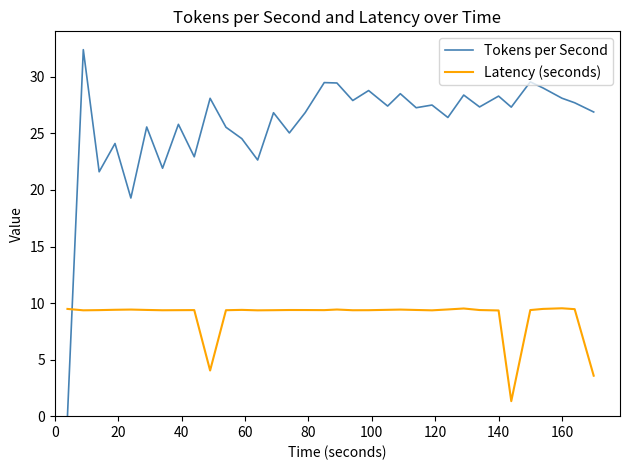

Which series has the largest total across all categories?

Tokens per Second